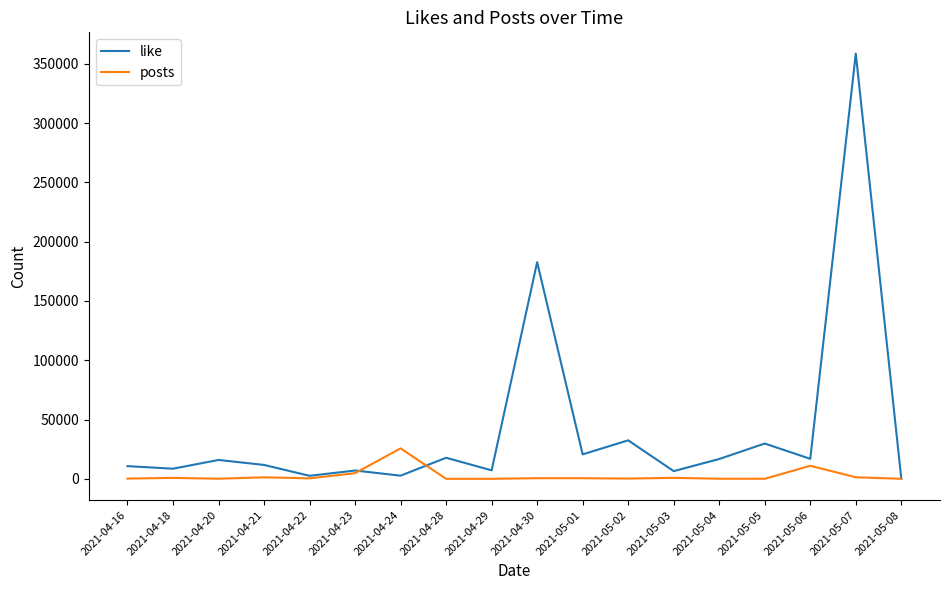

Where is like nearest to the value 179398?

2021-04-30